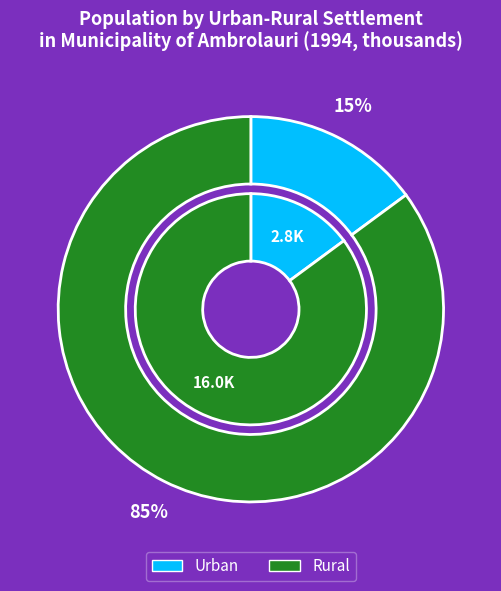

True or false: Rural accounts for 85% of the total.

True